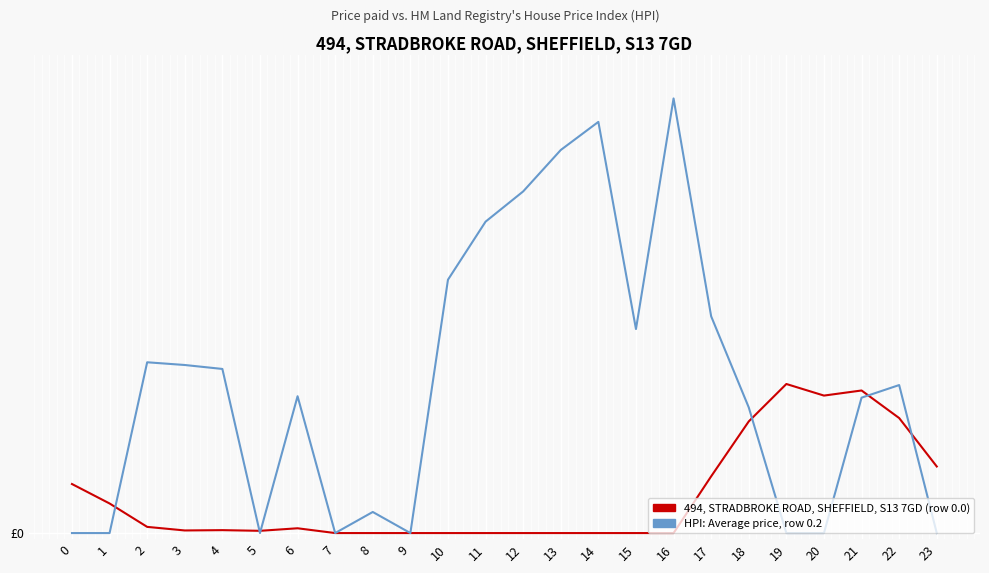

List the labels in order of HPI: Average price, row 0.2 value, largest first.

16, 14, 13, 12, 11, 10, 17, 15, 2, 3, 4, 22, 6, 21, 18, 8, 0, 1, 5, 7, 9, 19, 20, 23